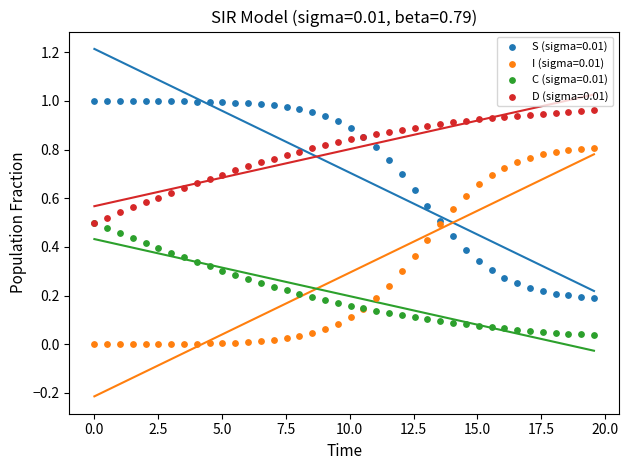

Which series contains the highest Y value?

S (sigma=0.01)